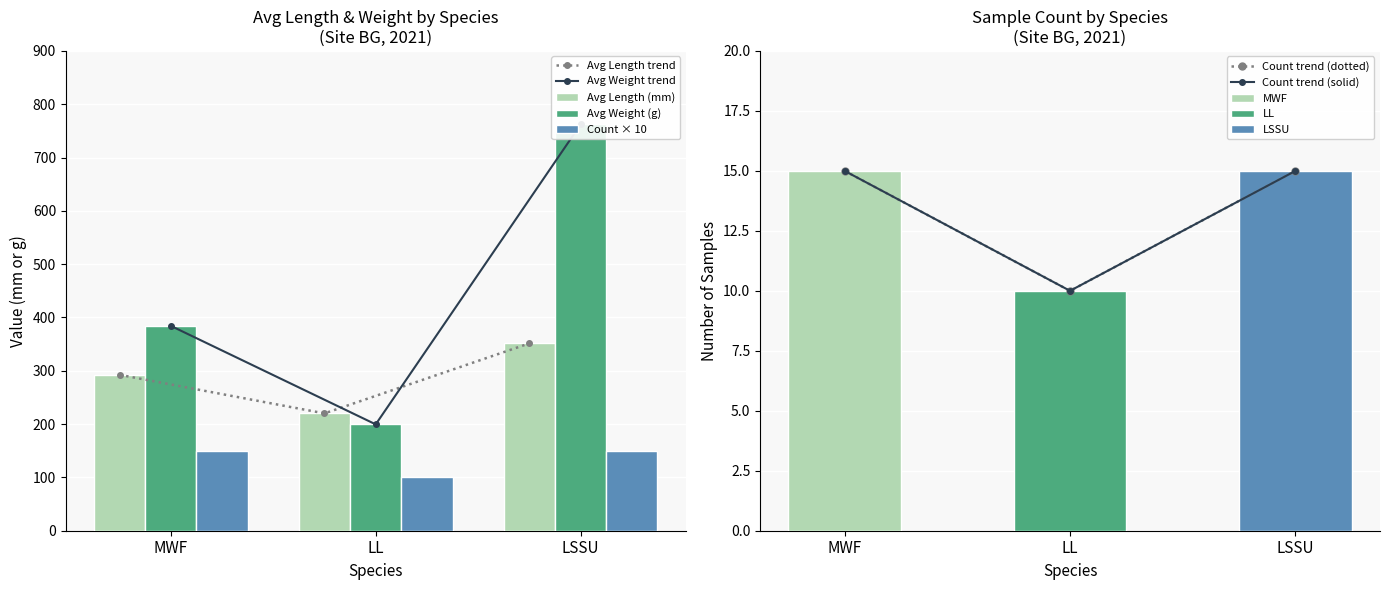

What is the label of the 1st bar from the left?

MWF